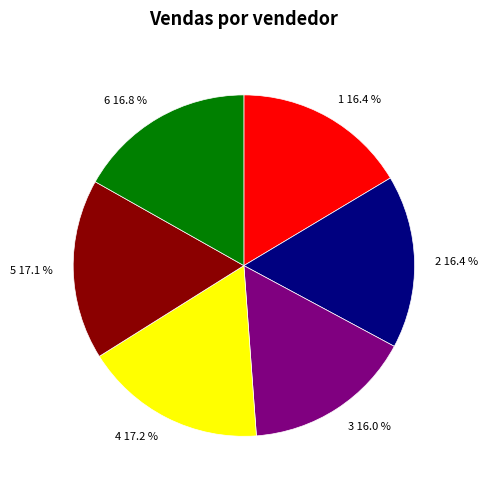

Is 6 the majority of the pie?

No